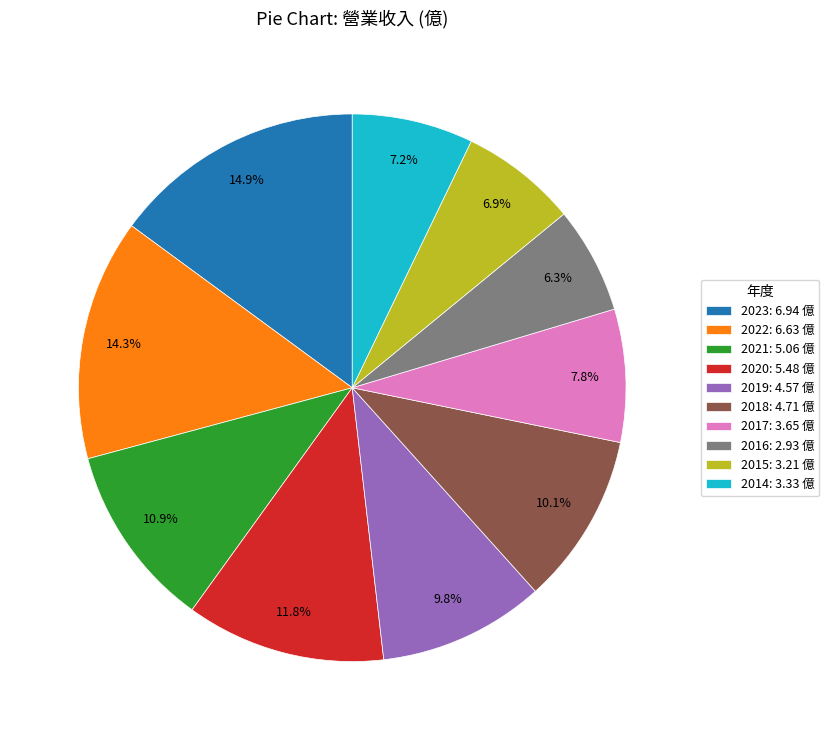

What portion of the pie excludes 2014?

92.8%